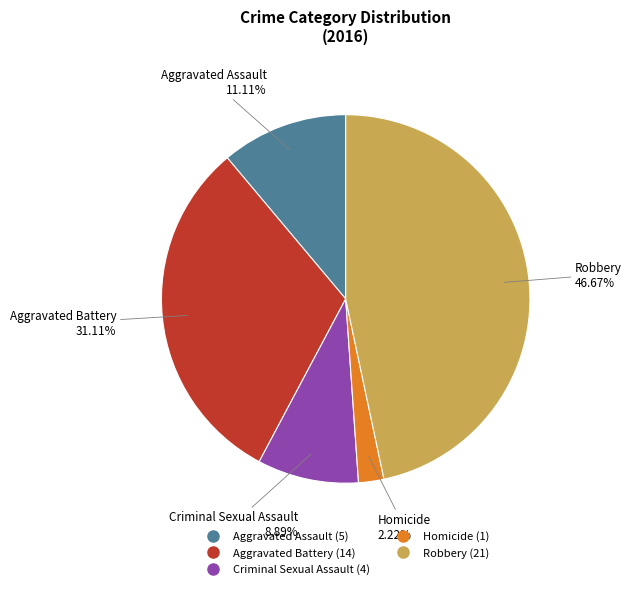

What is the largest slice in the pie chart?

Robbery